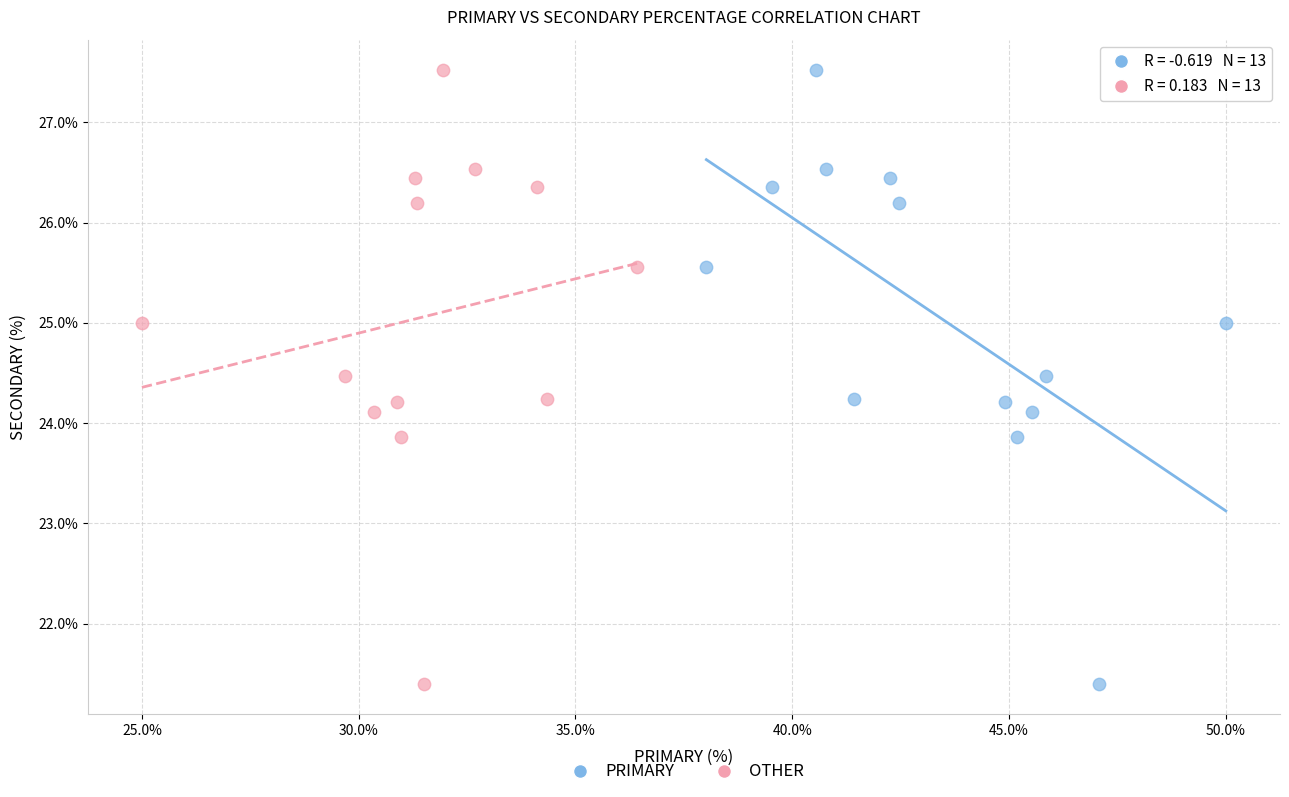

What are all the series names shown in the legend?

PRIMARY, OTHER